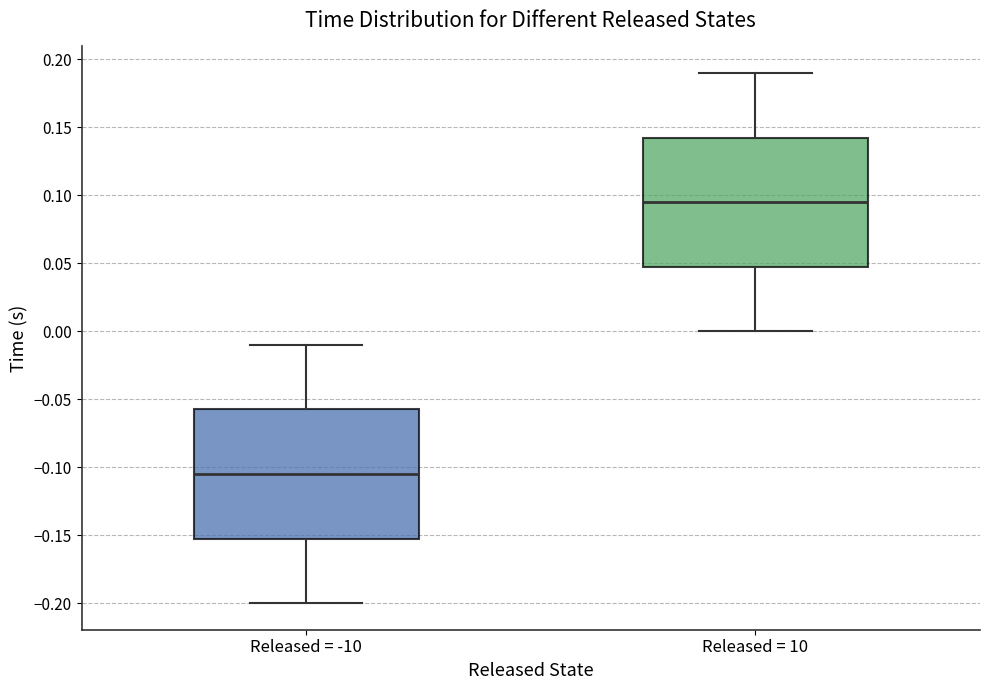

Reading left to right, read every box against the y-axis: the position of its median line, the range the box covers, and the ends of its whiskers. The values are not printed on the chart, so give them approximately, as read against the axis.

Released = -10: median -0.105, box -0.155 to -0.055, whiskers -0.200 to -0.010
Released = 10: median 0.095, box 0.045 to 0.140, whiskers 0.000 to 0.190